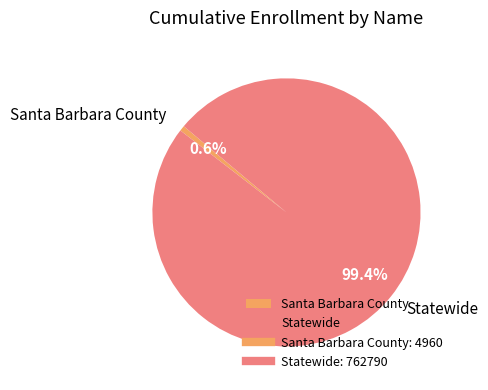

To the nearest percent, what percentage of the pie is Statewide?

99%